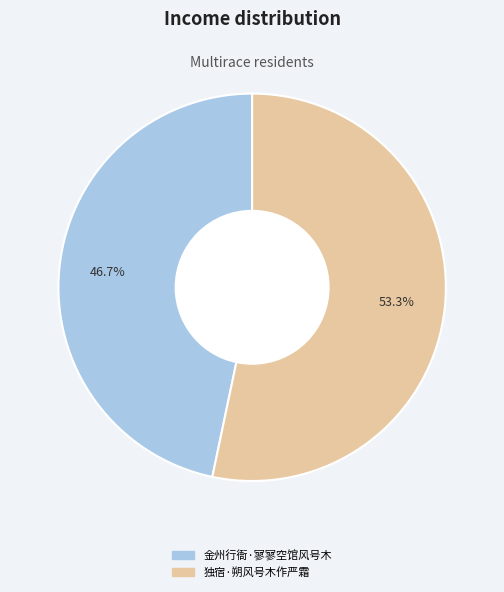

How many segments does this pie chart have?

2